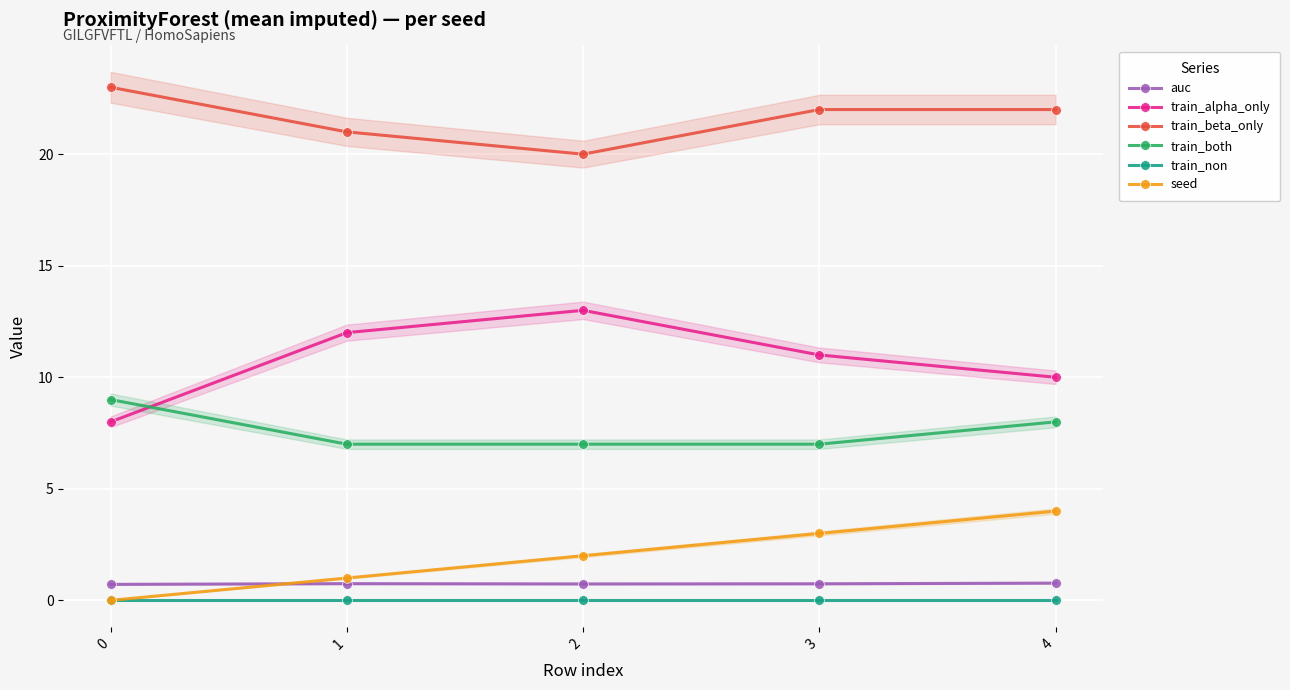

The train_both series shows 8.0 at 4. True or false?

True